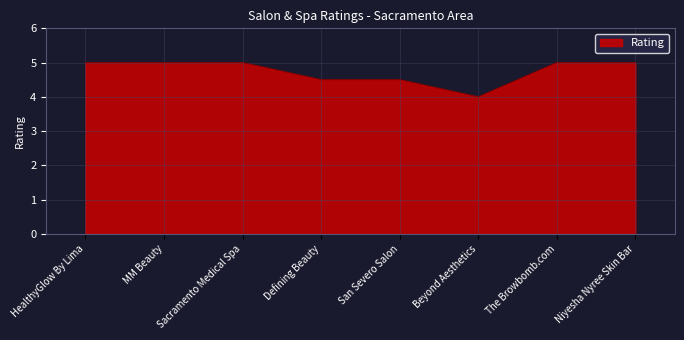

What is the approximate value at Niyesha Nyree Skin Bar?

5.0